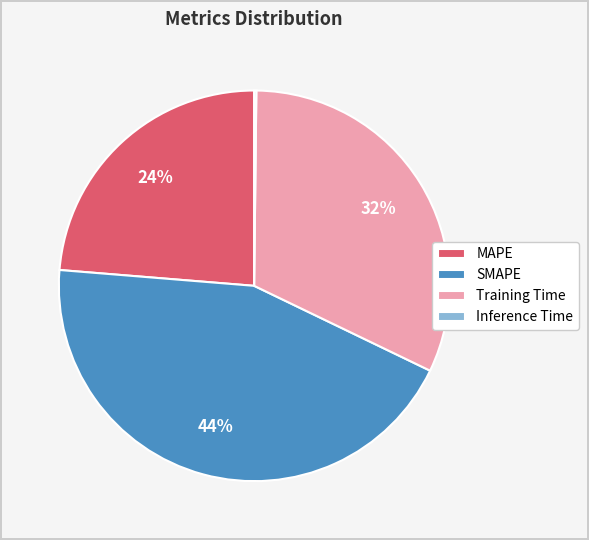

What is the largest slice in the pie chart?

SMAPE